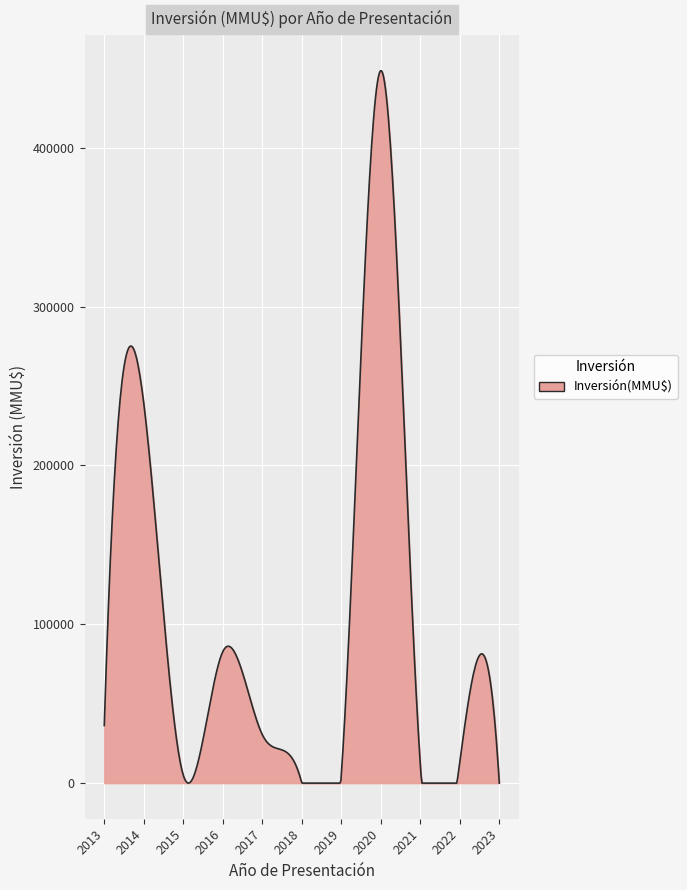

What is the greatest value displayed?

448377.7